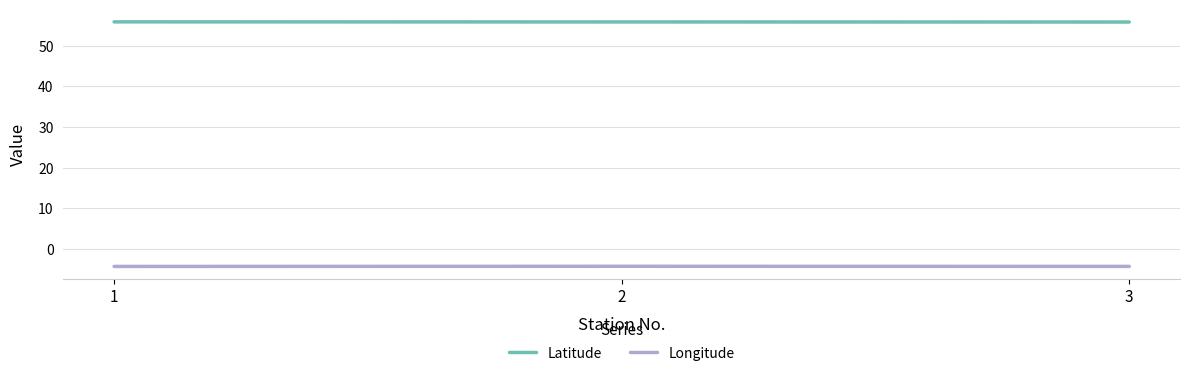

The value of Longitude at 3 is -4.2. True or false?

True